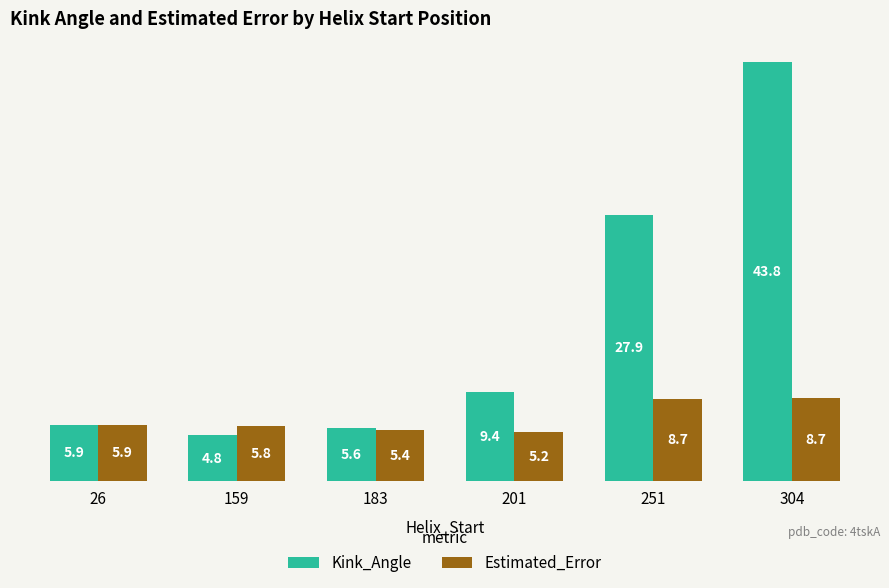

Reading left to right, what are all the values shown in this chart?

Kink_Angle: 5.9	4.8	5.6	9.4	27.9	43.8
Estimated_Error: 5.9	5.8	5.4	5.2	8.7	8.7